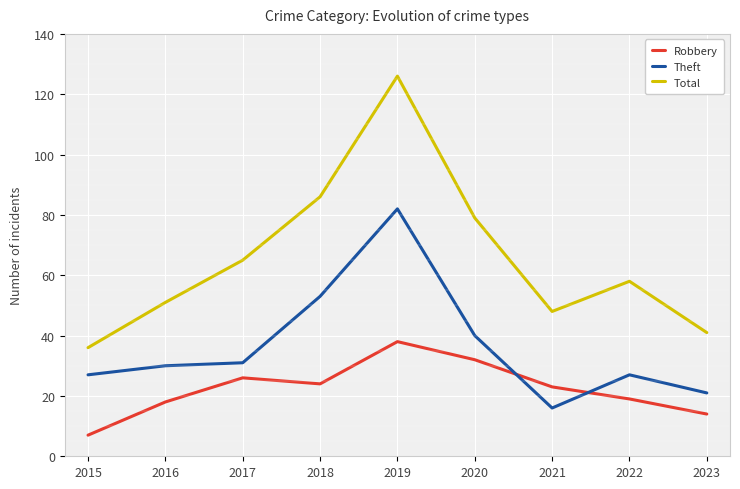

Which category has the lowest value in the Theft series?

2021